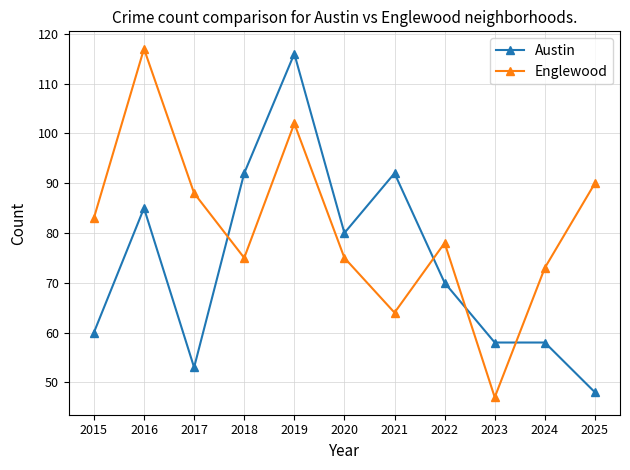

Where is the first local maximum for Austin?

2016